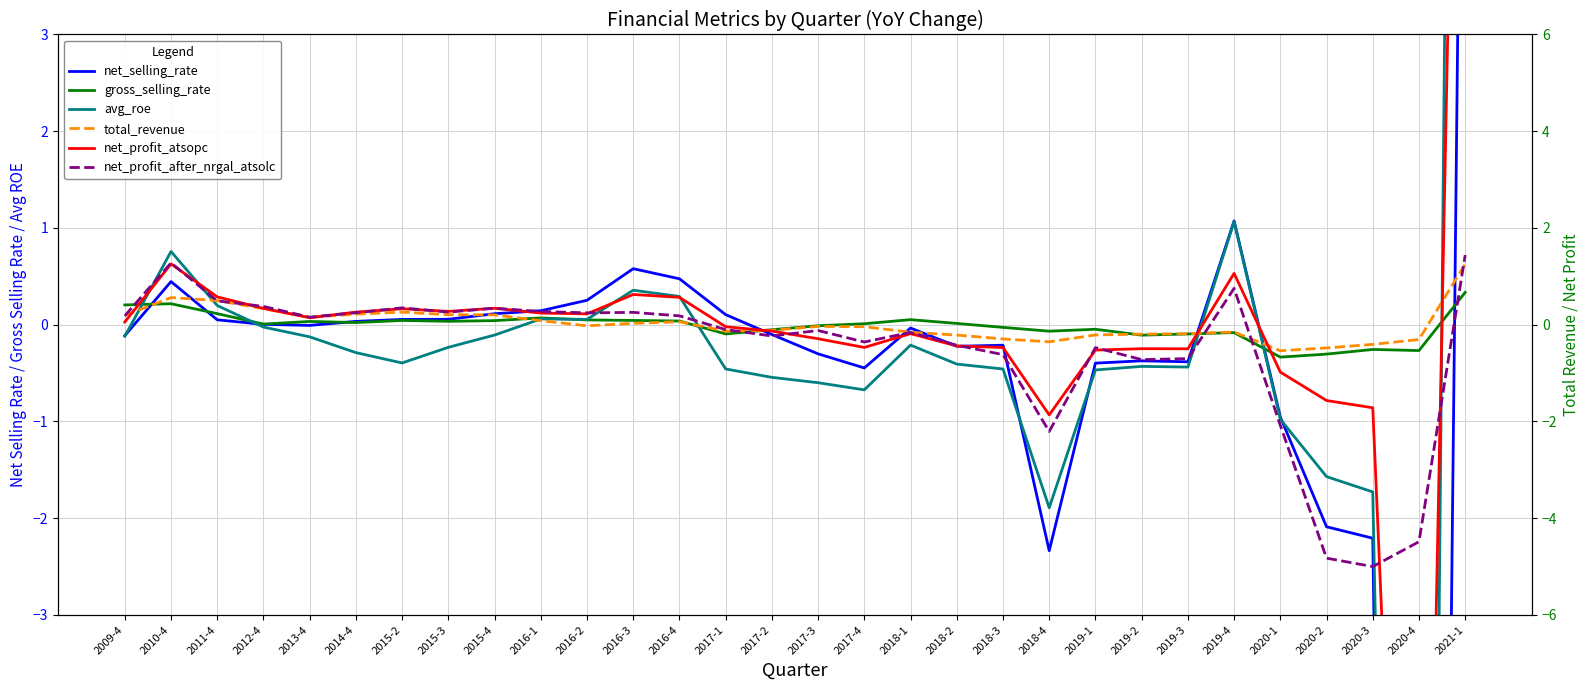

Is this an area chart (filled region under the line)?

No